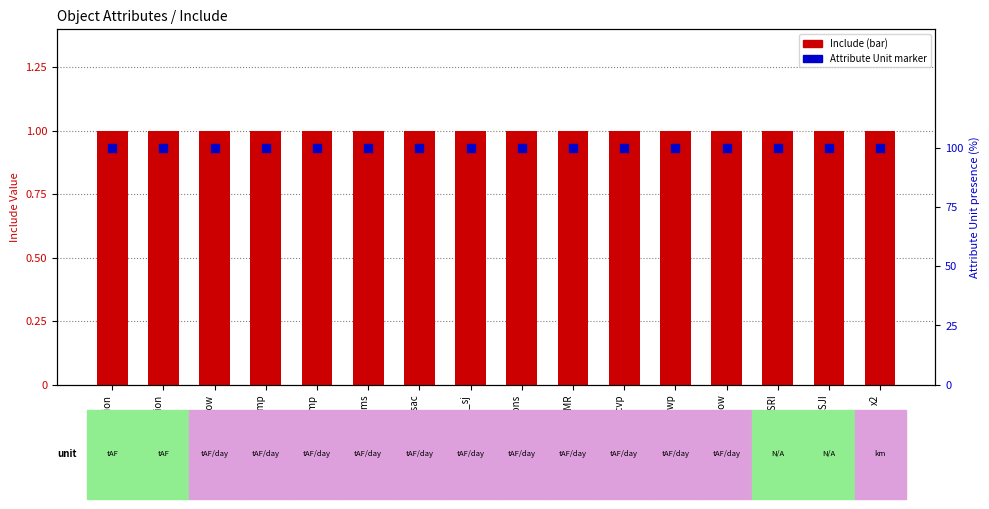

Which series has the largest total across all categories?

Attribute Unit count